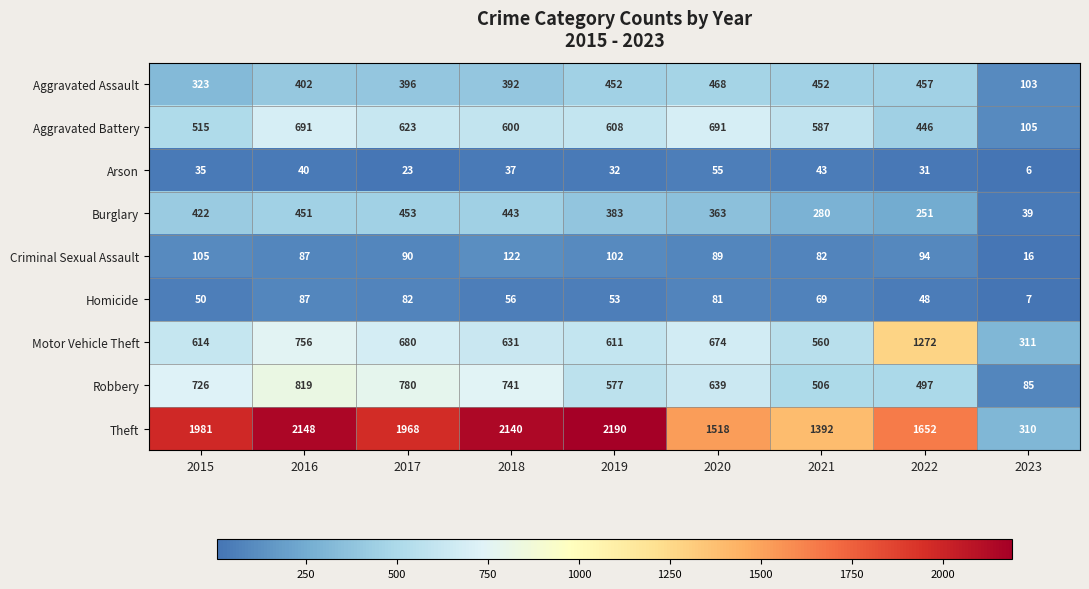

The Burglary series shows 451 at 2016. True or false?

True